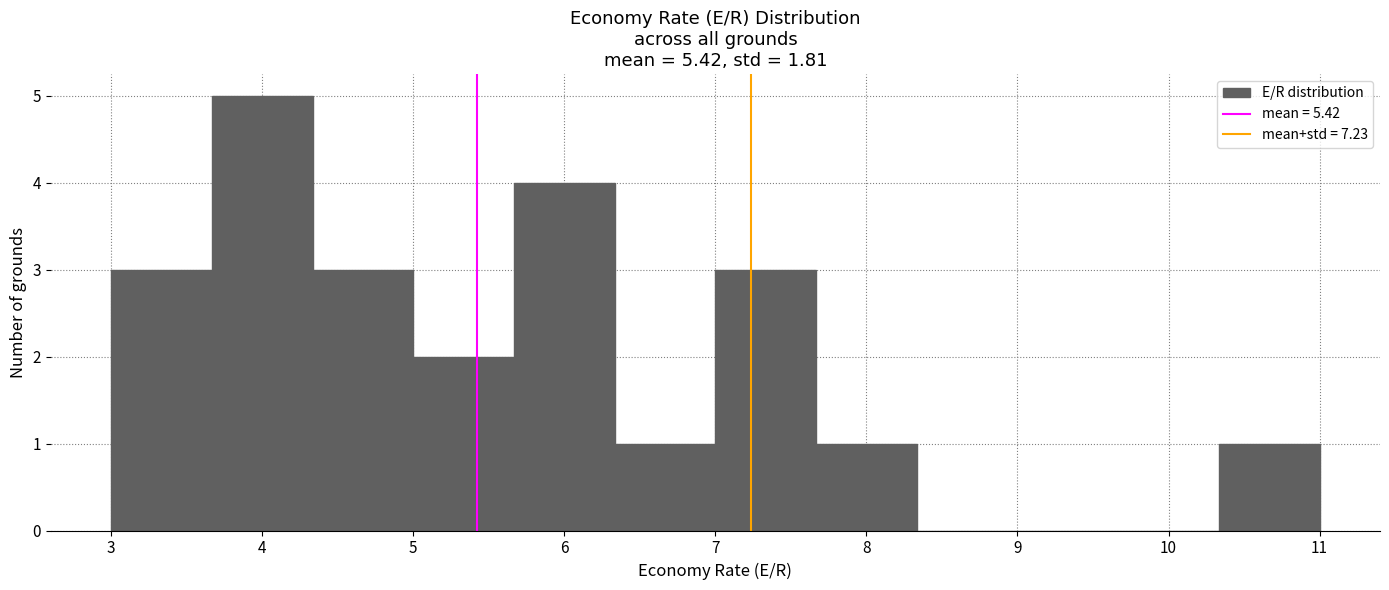

Reading left to right, transcribe this chart: for each bar, give the range it covers on the x-axis and its height. Neither the bar edges nor the heights are printed on the chart, so give them approximately, as read against the axes.

3.0 to 3.7: 3
3.7 to 4.3: 5
4.3 to 5.0: 3
5.0 to 5.7: 2
5.7 to 6.3: 4
6.3 to 7.0: 1
7.0 to 7.7: 3
7.7 to 8.3: 1
8.3 to 9.0: 0
9.0 to 9.7: 0
9.7 to 10.3: 0
10.3 to 11.0: 1